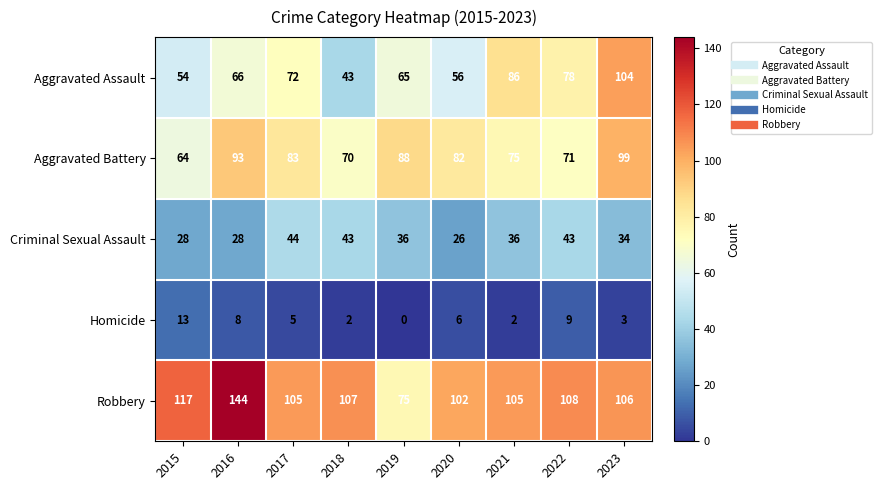

Is it true that Homicide equals 1 at 2018?

False